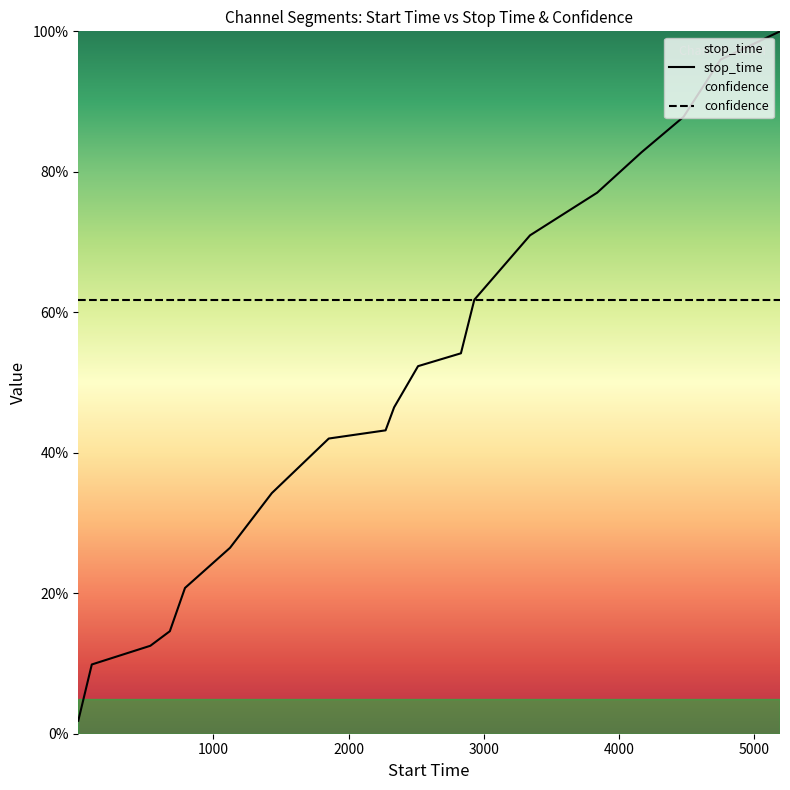

Is the value of confidence at 15 greater than the value of stop_time at 0?

Yes